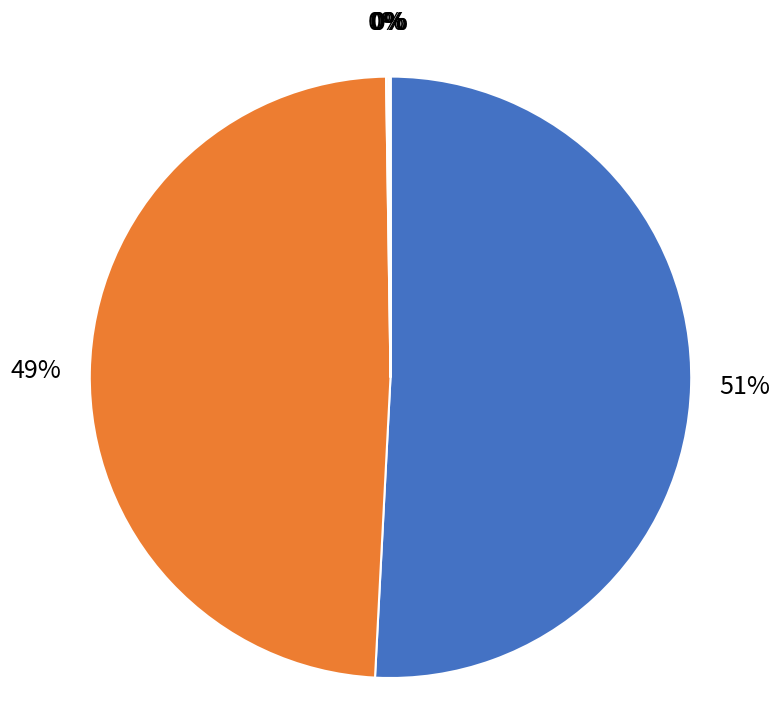

To the nearest percent, what is the difference between the largest and smallest slice percentages?

51%